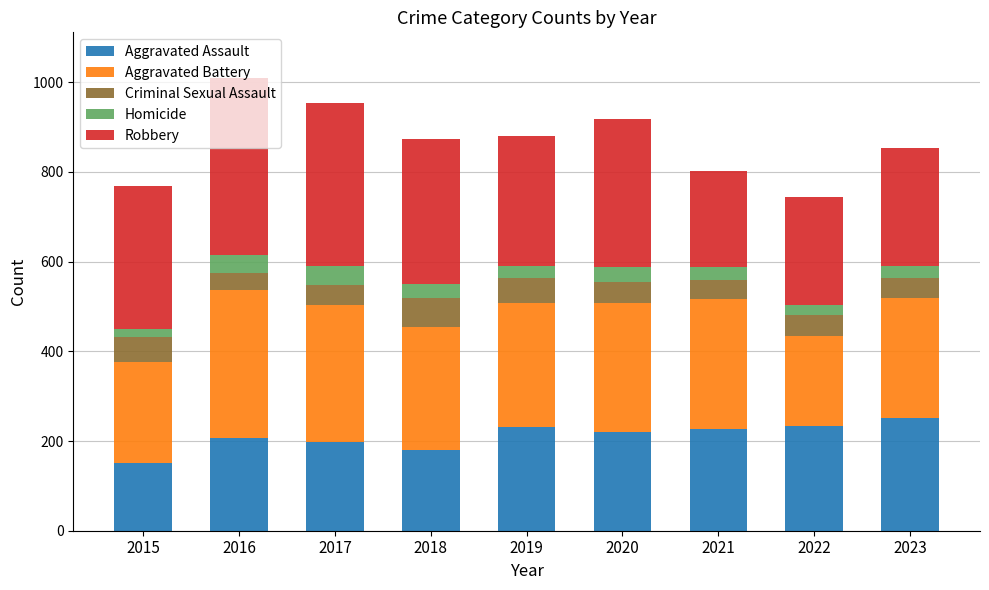

Is it true that Aggravated Assault equals 152 at 2015?

True